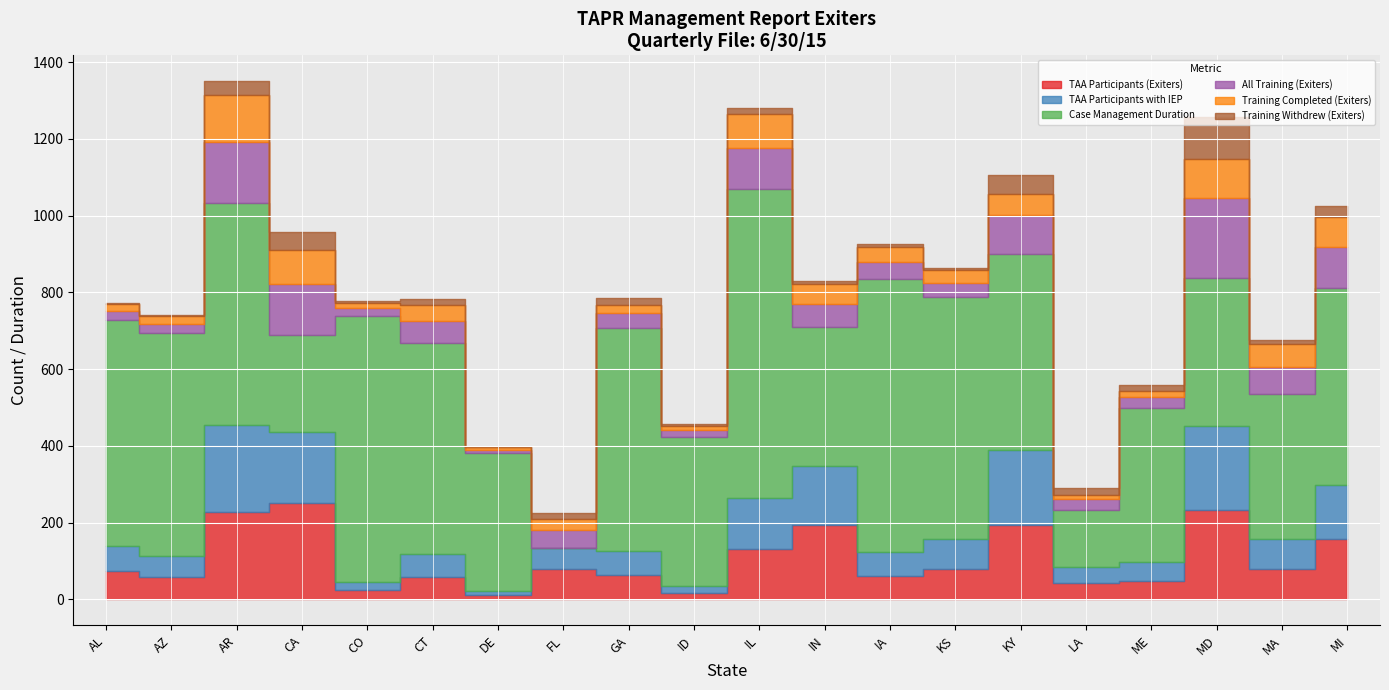

Where do Case Management Duration and Training Withdrew (Exiters) first cross each other?

DE and FL